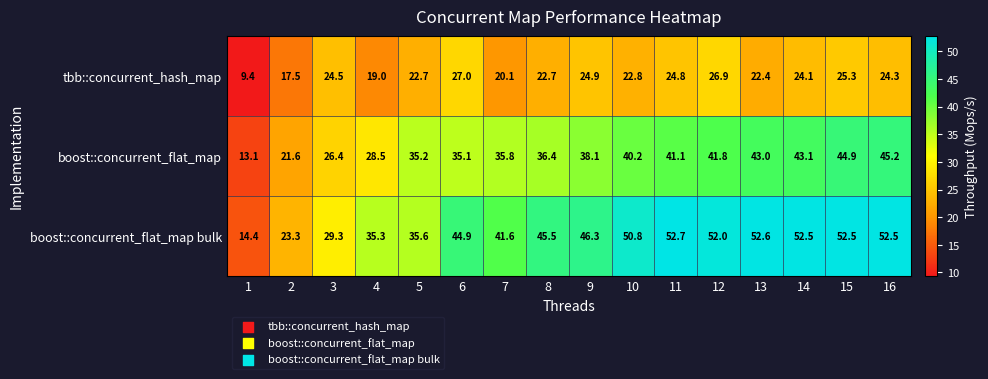

Which category has the highest value in the boost::concurrent_flat_map bulk series?

11